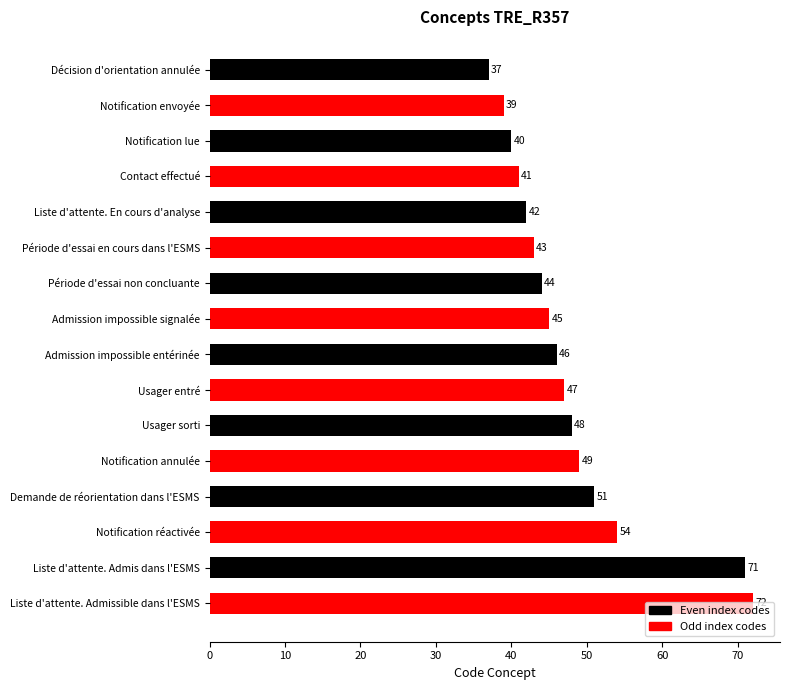

What is the average value?

48